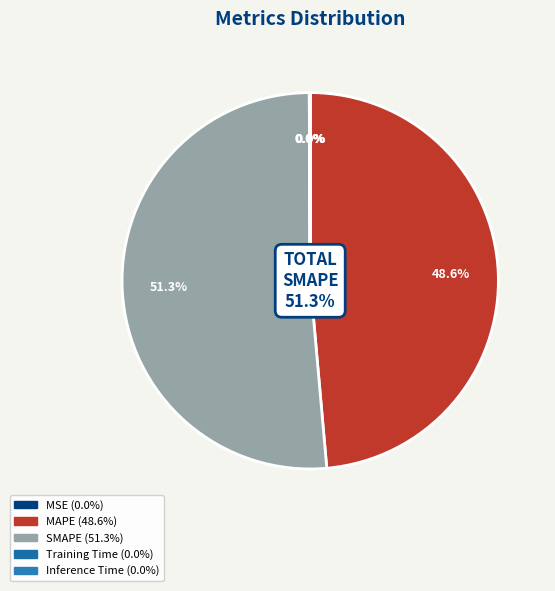

How much of the chart is everything except Inference Time?

100.0%